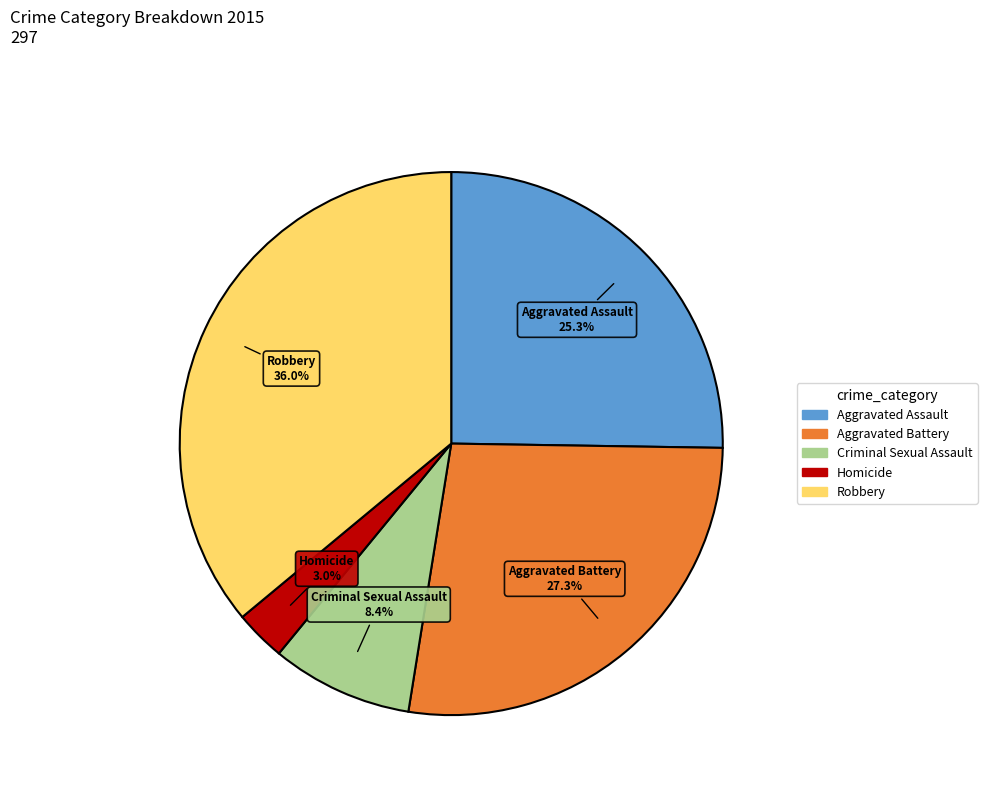

What percentage is the Aggravated Battery slice, to the nearest percent?

27%